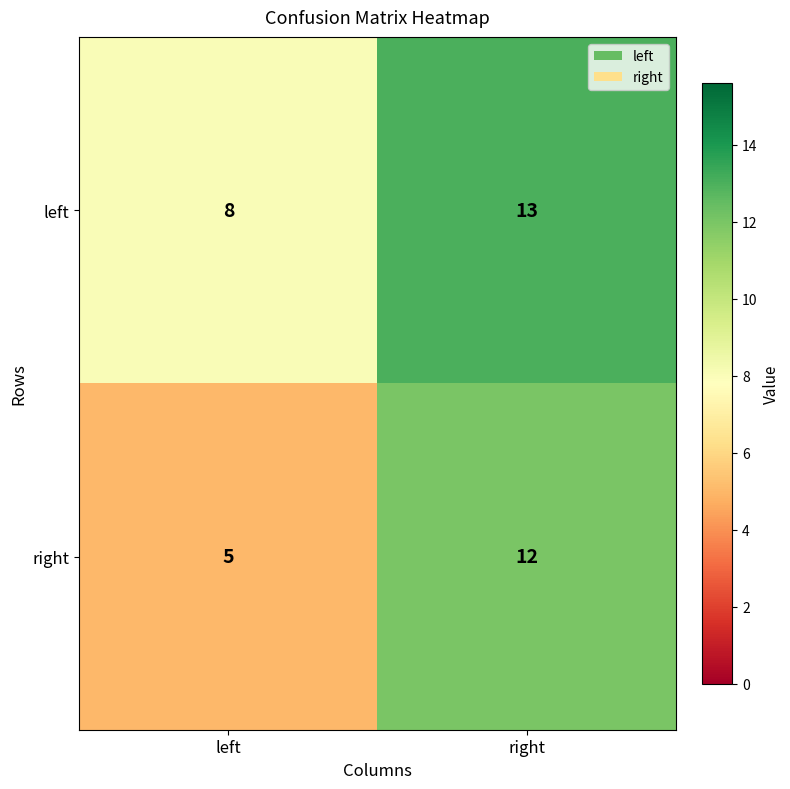

Which category has the highest value across all series?

right